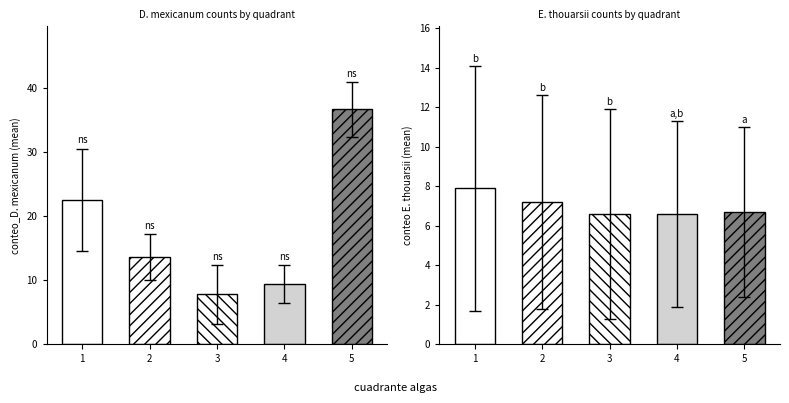

Are the bars horizontal?

No